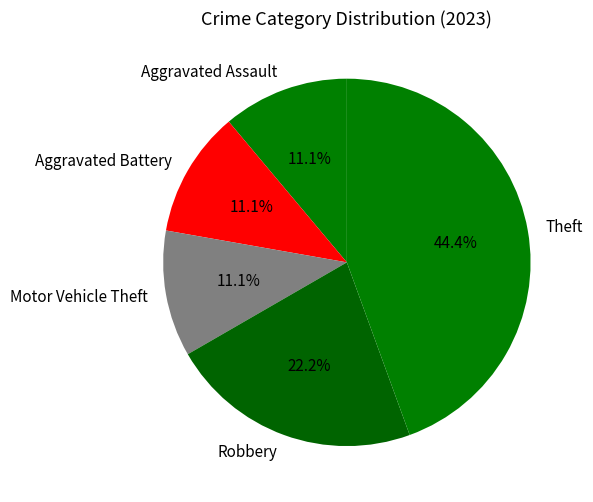

Is there a majority slice in this chart?

No